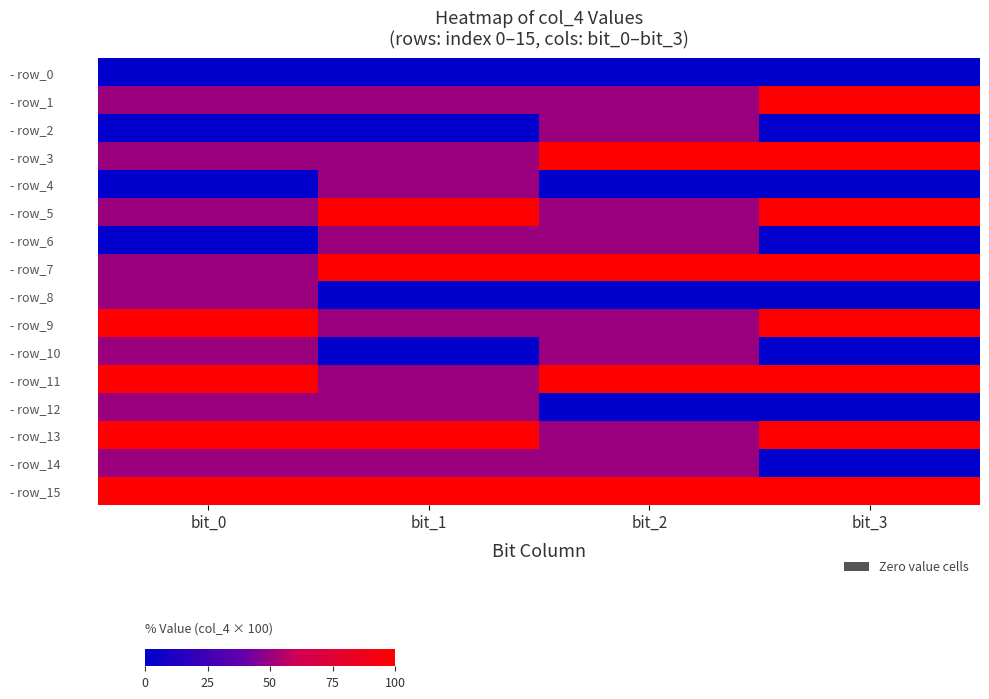

What is the difference between the highest and lowest values at bit_3?

100